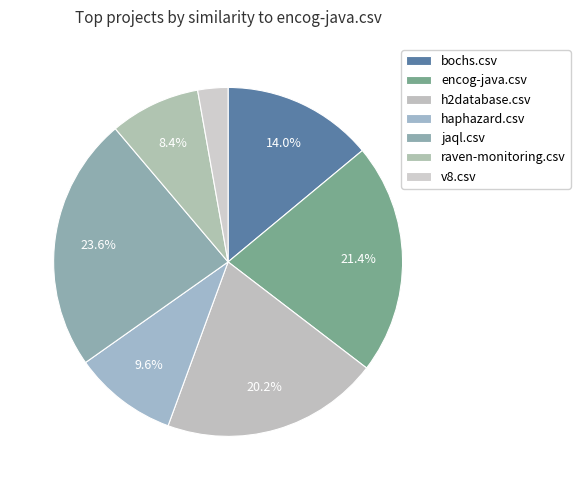

Which category has the biggest portion of the pie?

jaql.csv